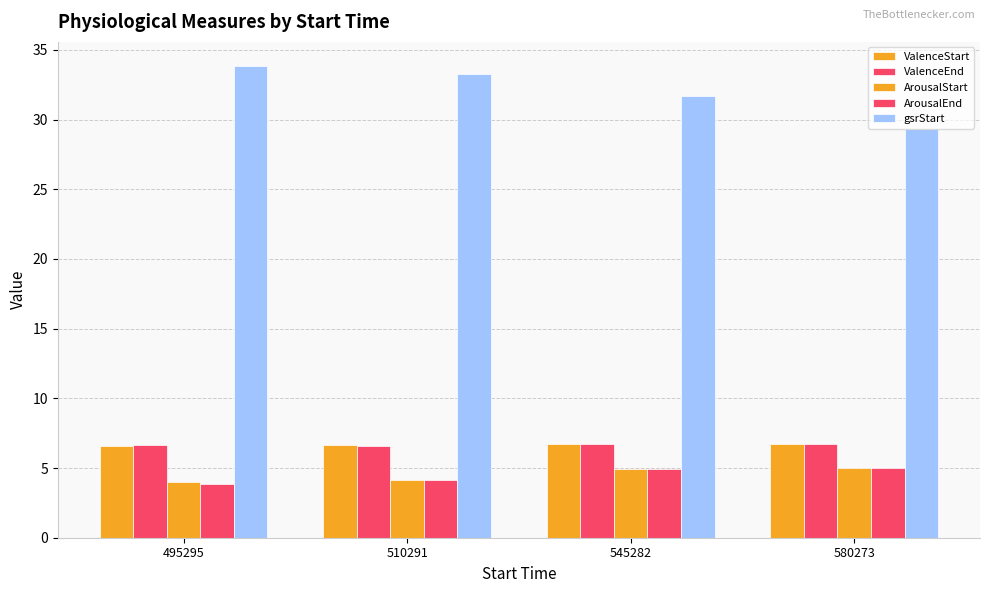

Which has a higher value, 580273 or 510291?

580273